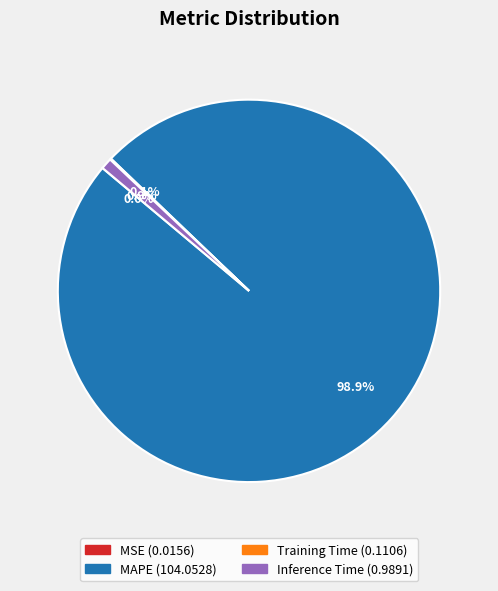

Is there any slice that represents more than half of the pie?

Yes